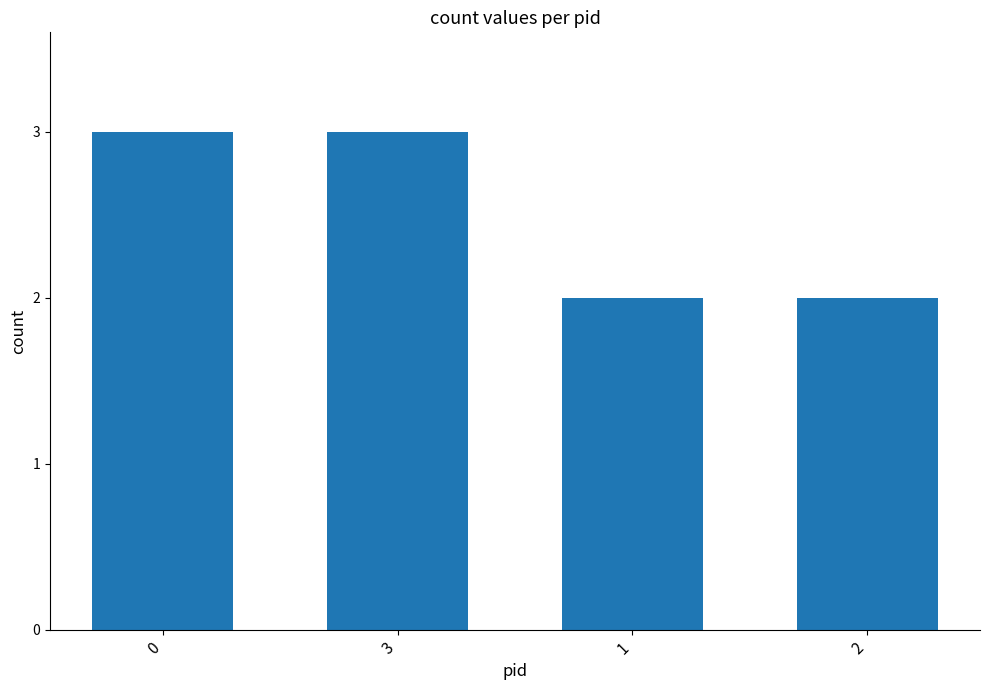

The chart shows a value of 3 at 3. True or false?

True